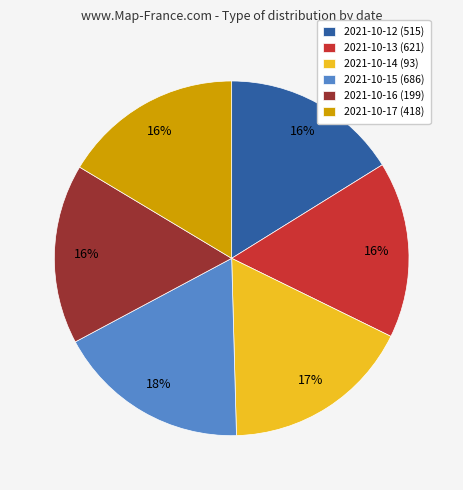

To the nearest percent, what is the average slice percentage?

17%